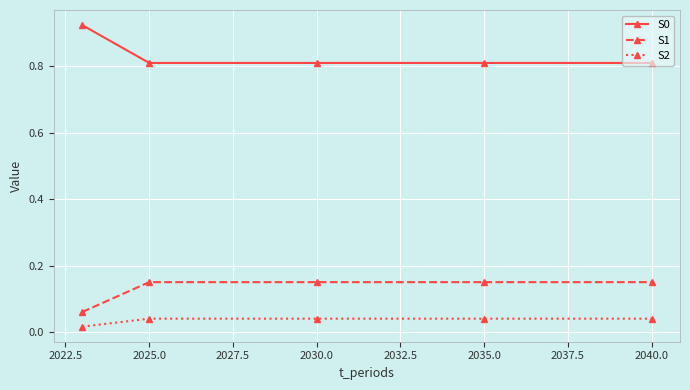

True or false: S2 has more than 2 interior local peaks.

False